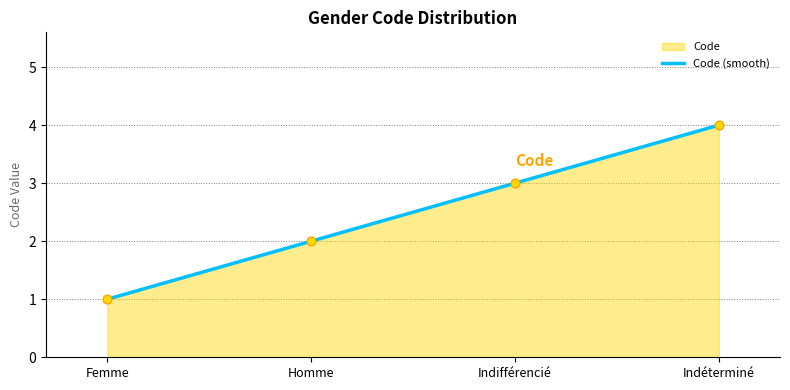

What is the change in value from Indifférencié to Indéterminé?

+1